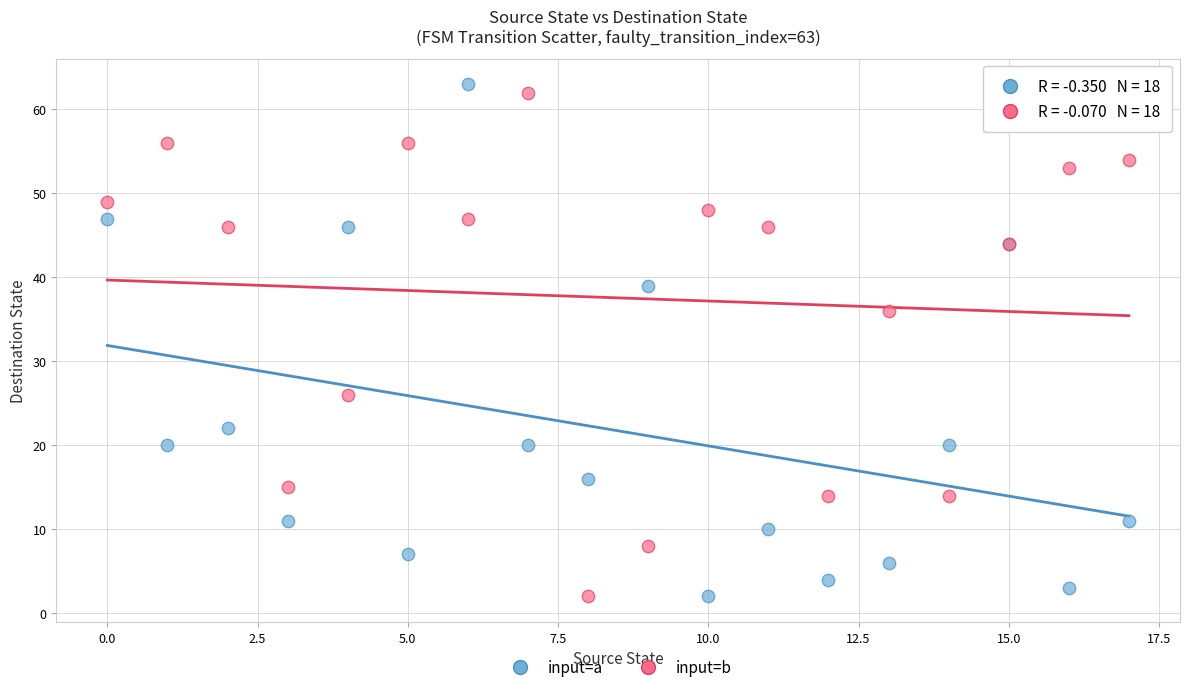

Which series contains the highest Y value?

input=a